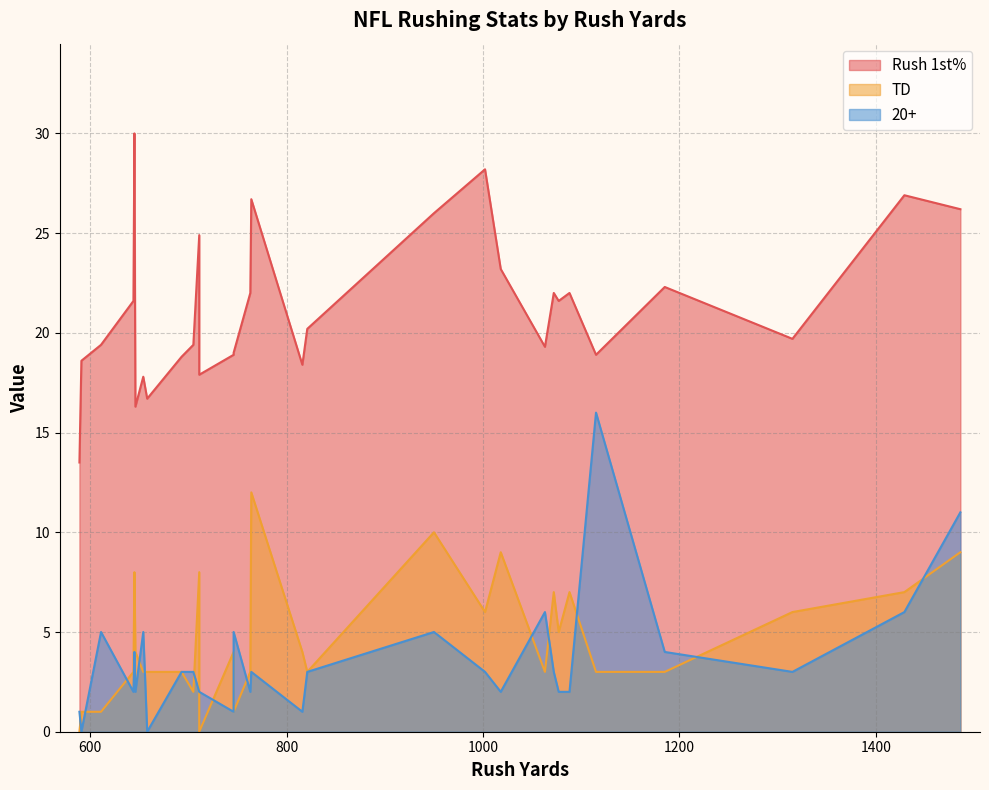

At 1077, list the series in order from smallest to largest.

20+, TD, Rush 1st%